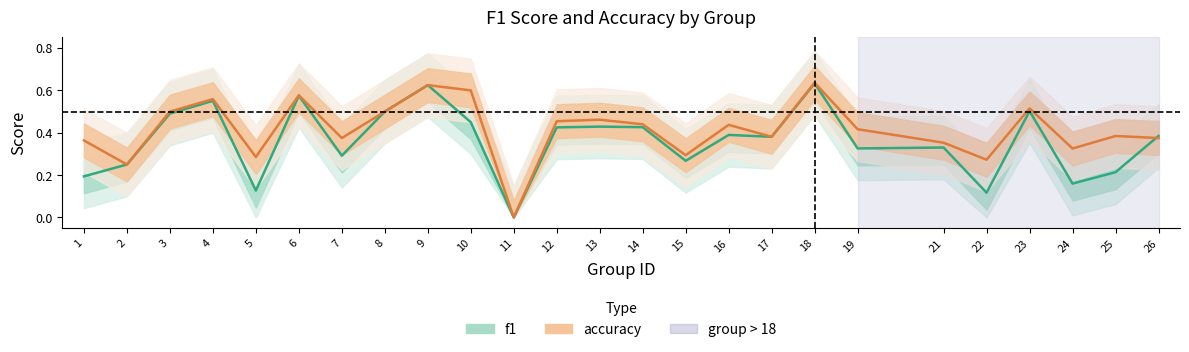

Which series has the widest spread of values?

accuracy